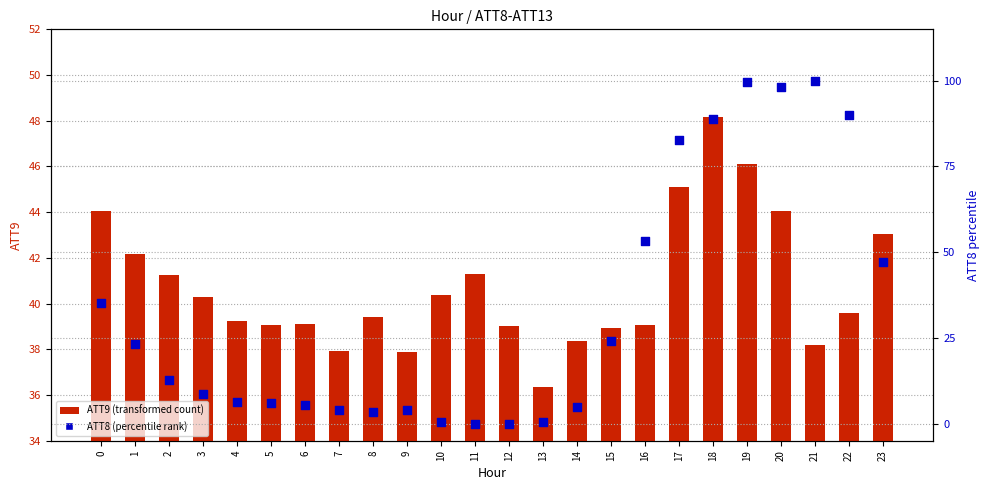

Which series contains the highest Y value?

ATT8 (percentile rank)